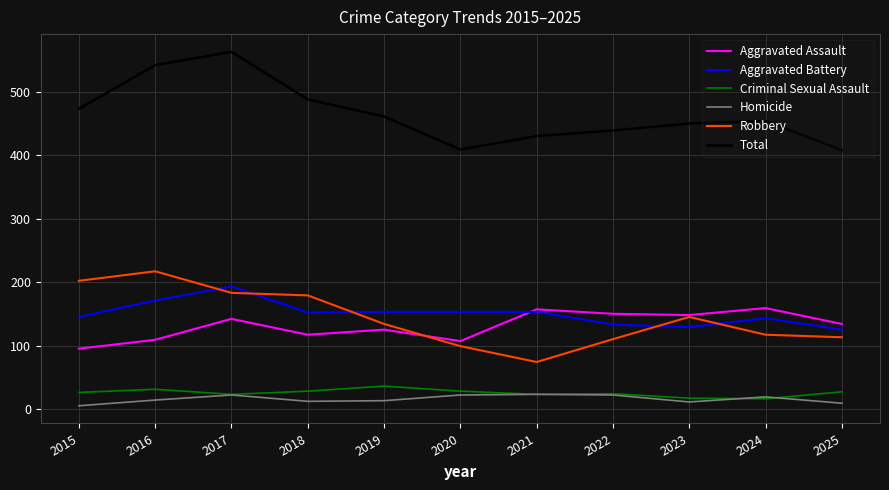

True or false: Aggravated Battery has a value of 153 at 2019.

True